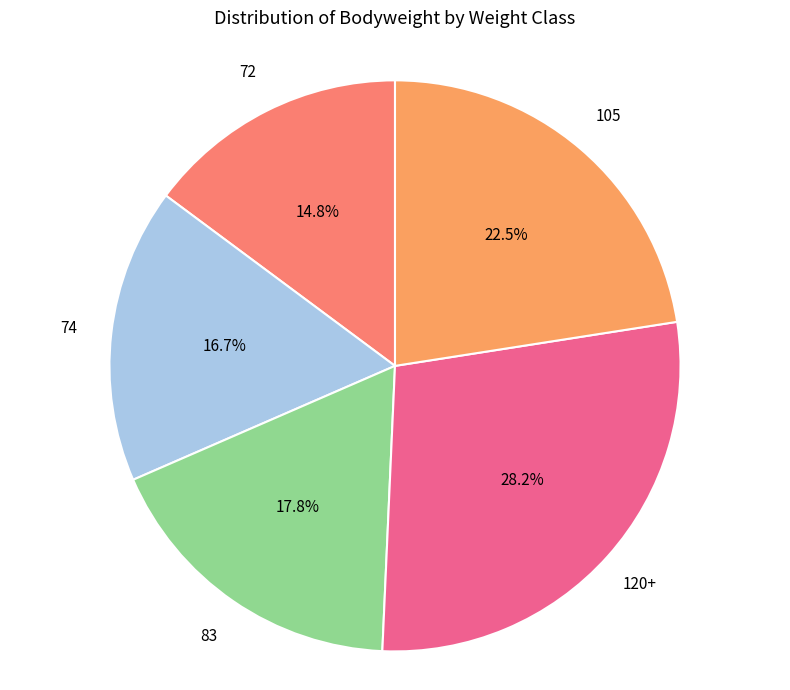

How many segments does this pie chart have?

5